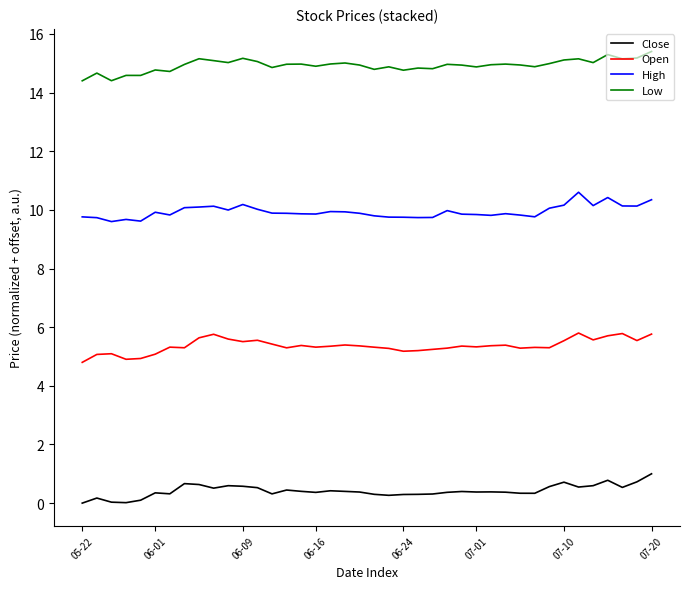

How many values in the Open series are below 5?

3